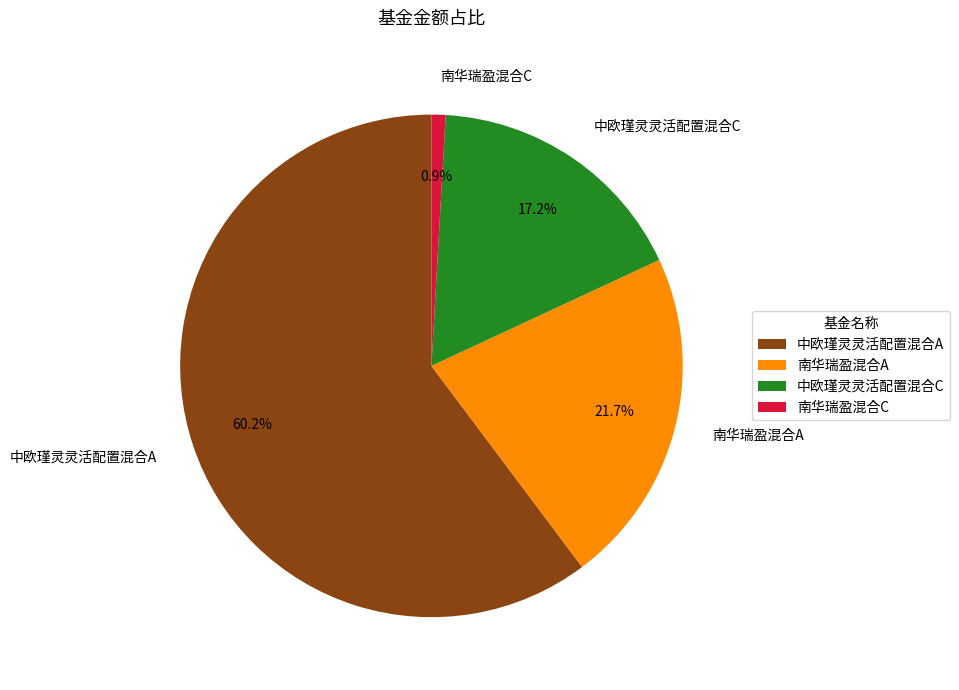

Which slice is the largest?

中欧瑾灵灵活配置混合A